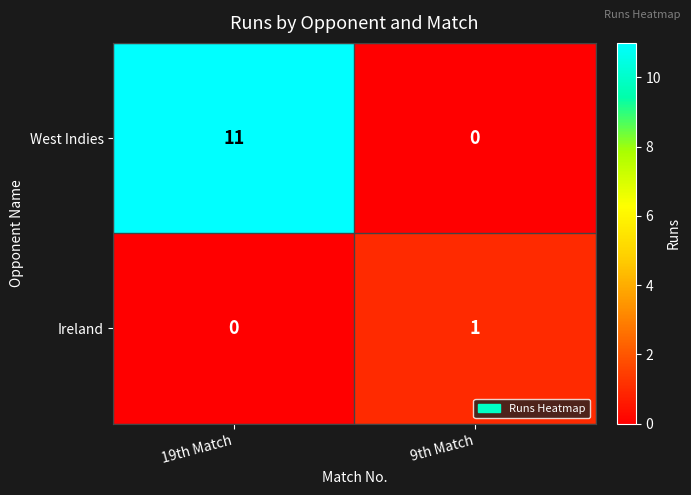

How many values in Ireland are above zero?

1